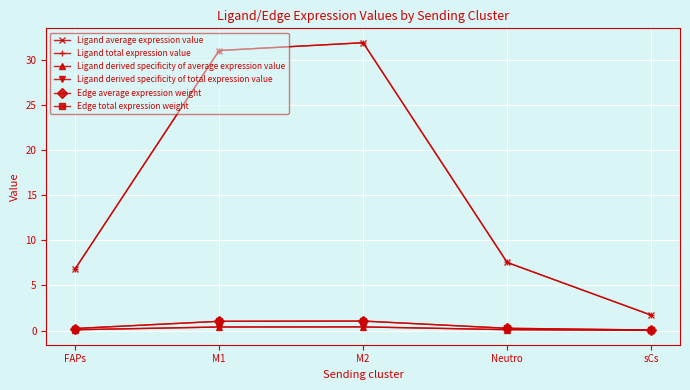

True or false: Edge total expression weight and Ligand average expression value intersect in this chart.

False